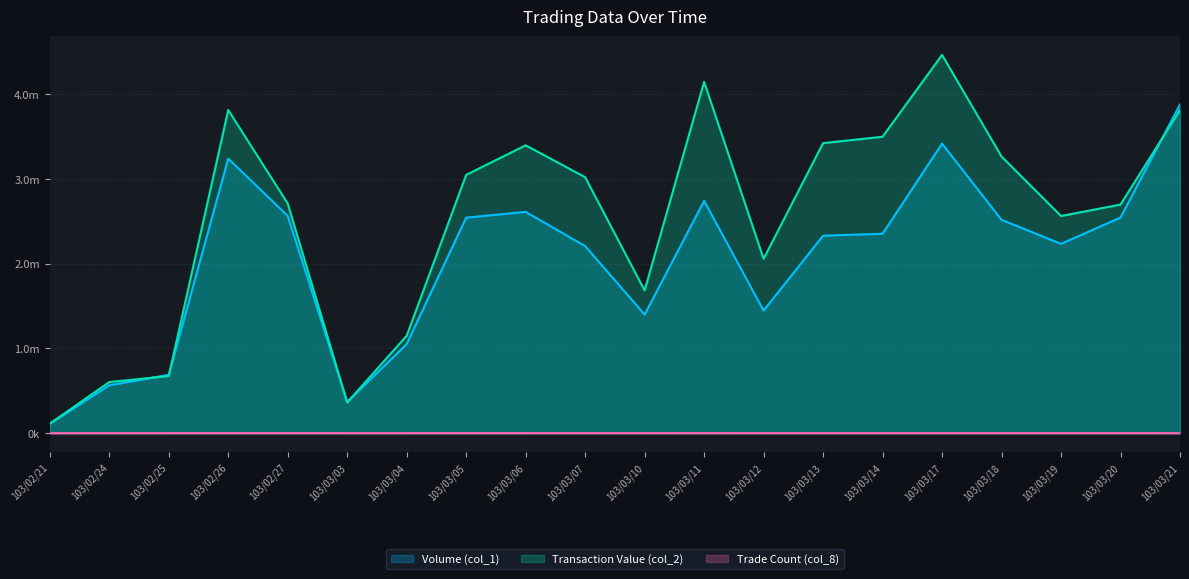

What value does the Transaction Value (col_2) series have at 103/03/13?

3420720